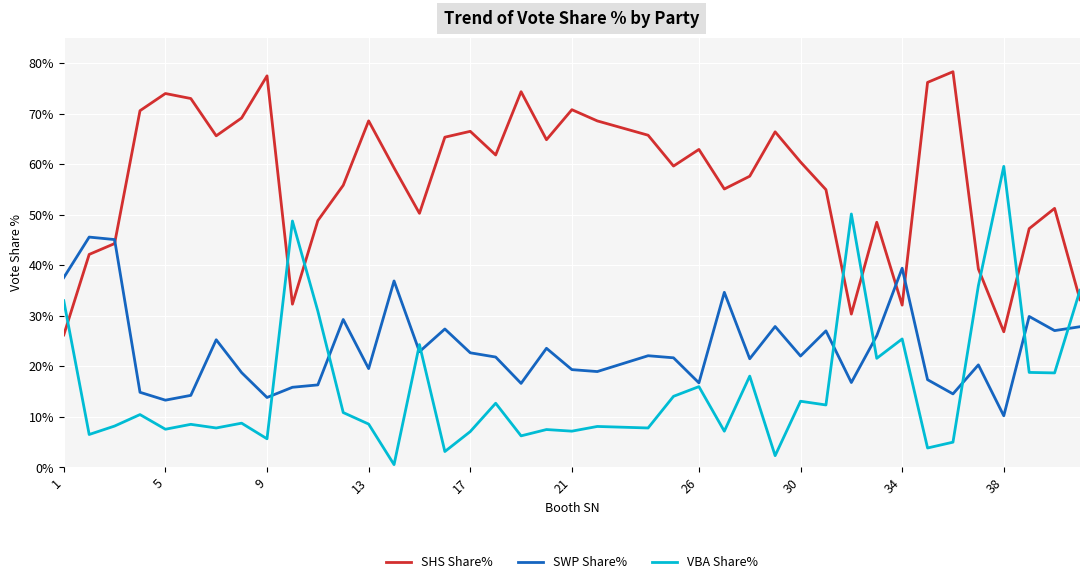

What is the lowest value of the SWP Share% series?

10.2